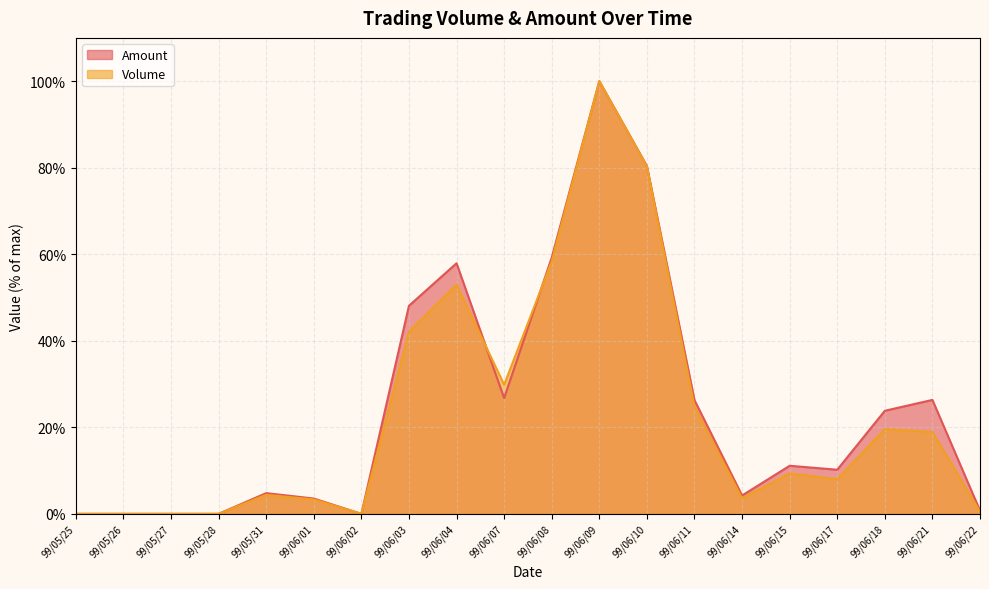

What is the approximate value of Volume at 99/06/17?

8.0